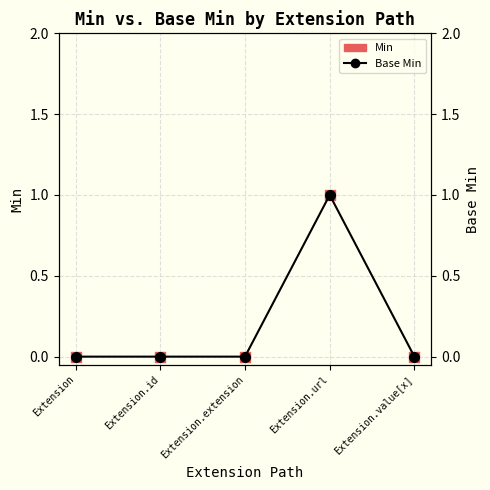

At which category is the sum across all series the highest?

Extension.url